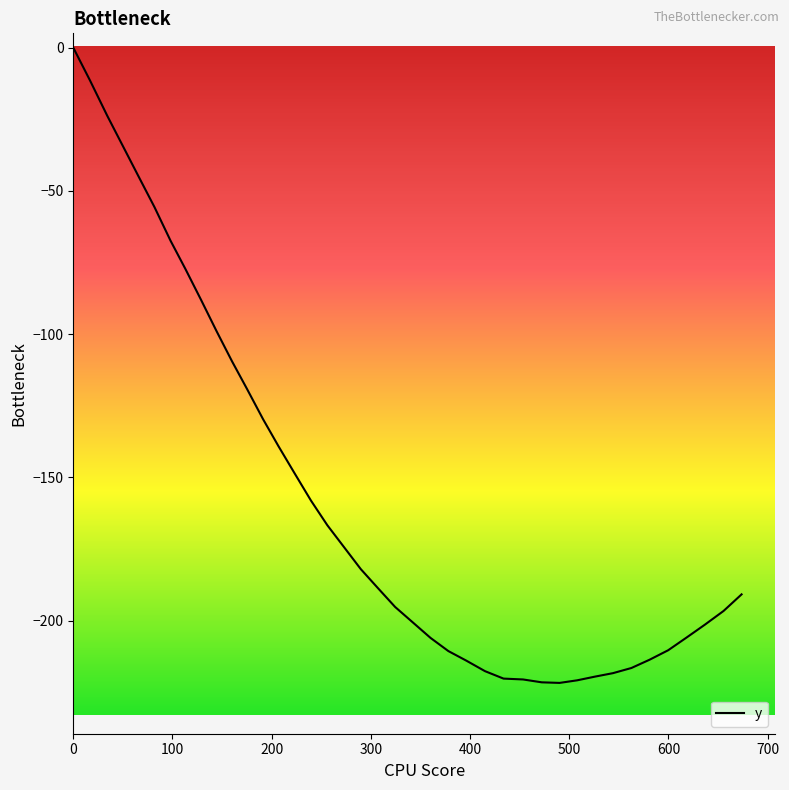

What is the smallest value displayed?

-221.7